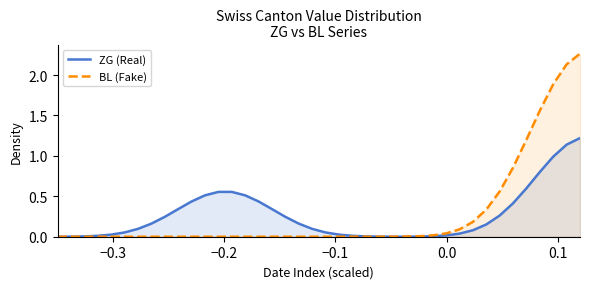

Which series has the widest spread of values?

BL (Fake)